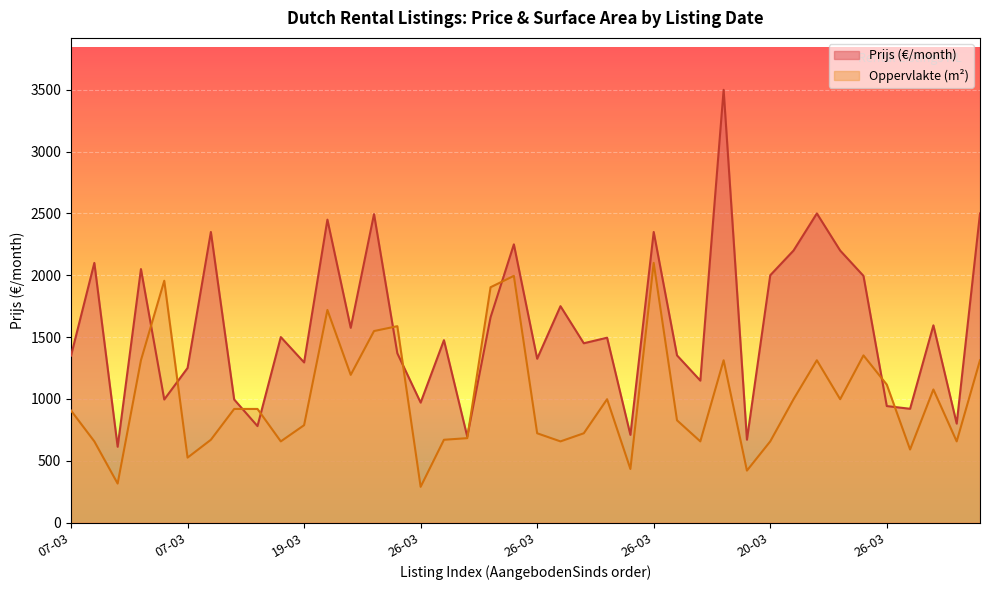

What are all the series names shown in the legend?

Prijs (€/month), Oppervlakte (m²)